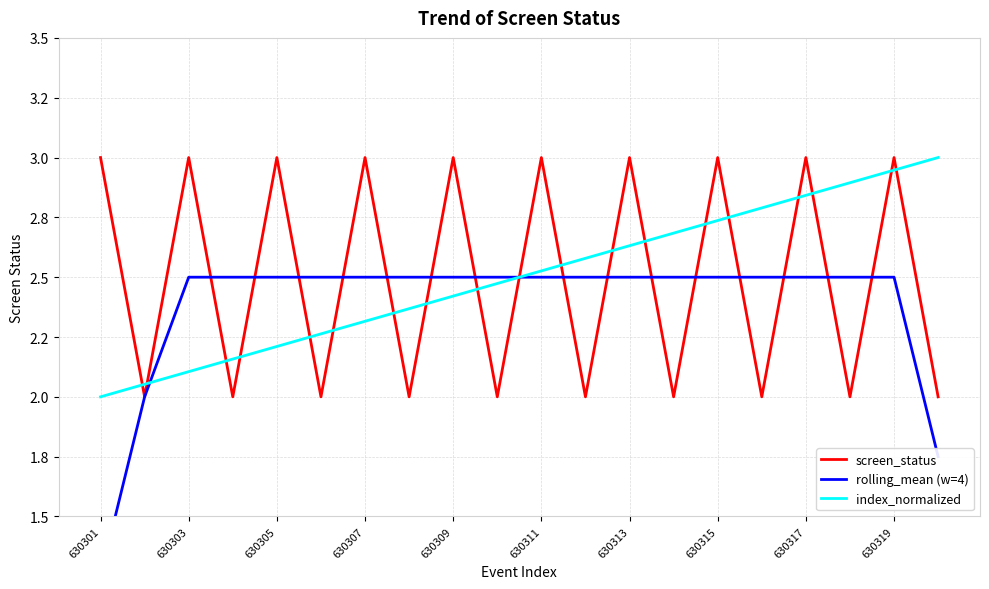

Count the number of categories in the chart.

20